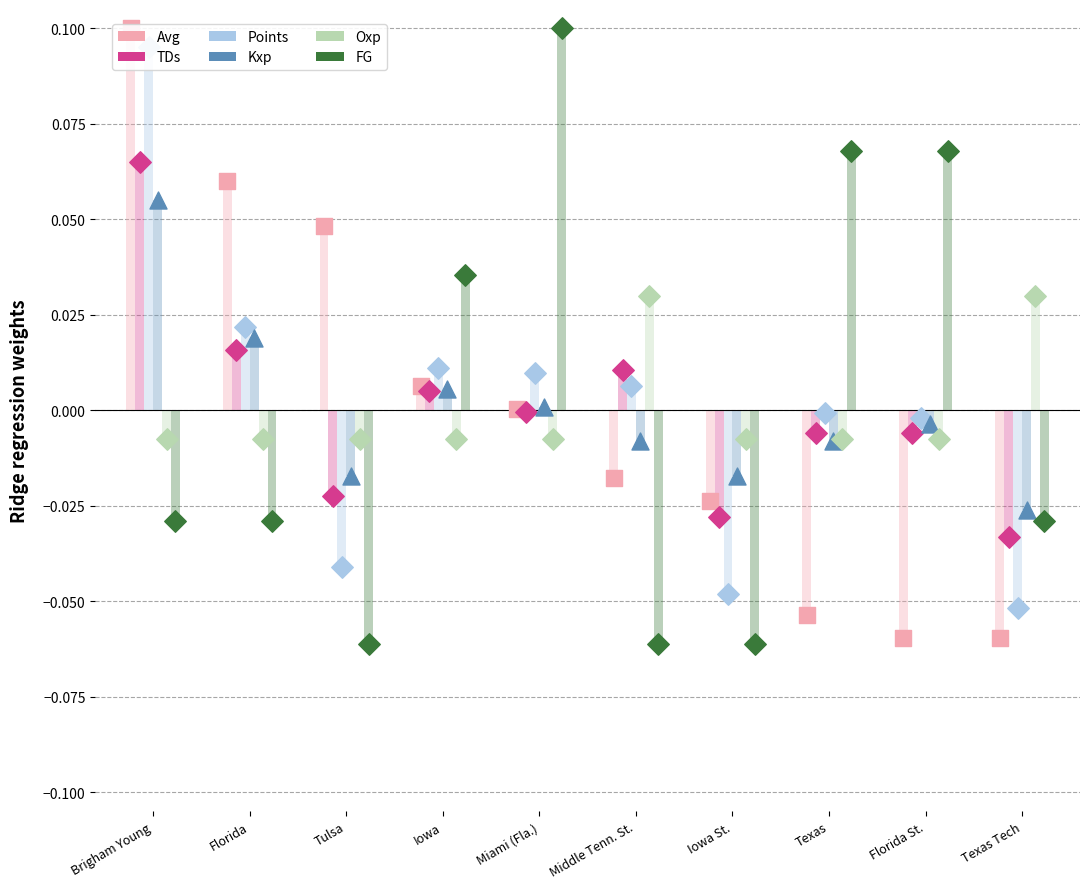

At which category is the sum across all series the highest?

Brigham Young